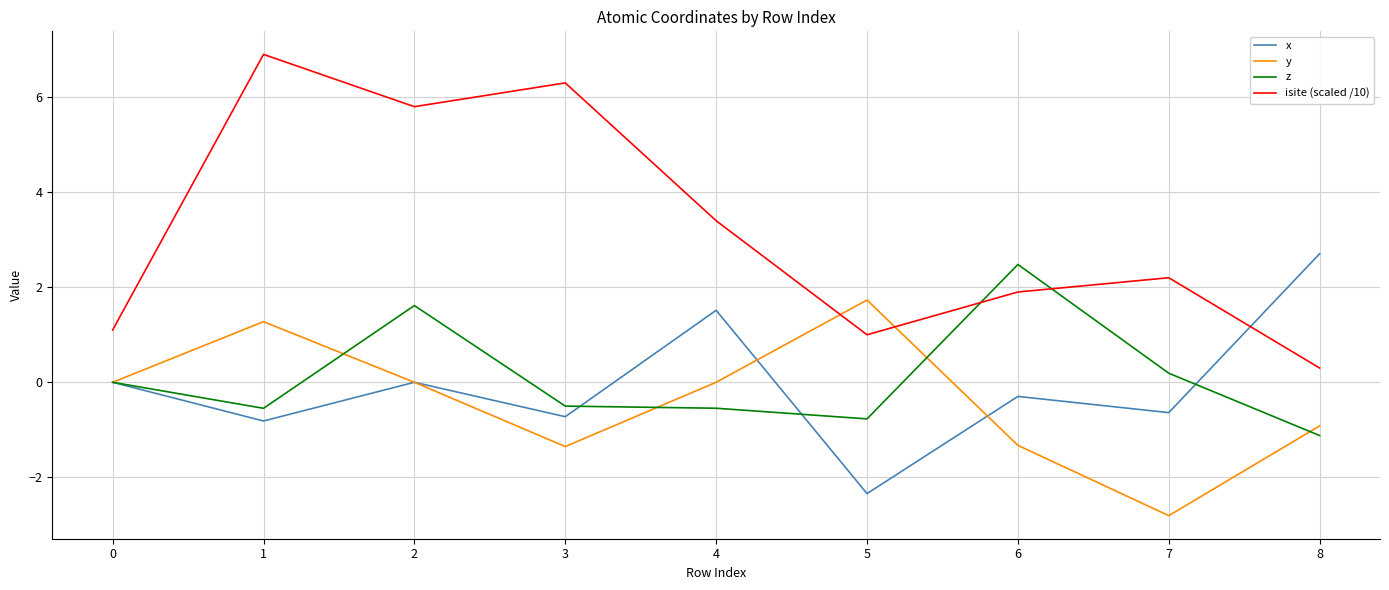

True or false: x has a value of 0.0 at 2.

True